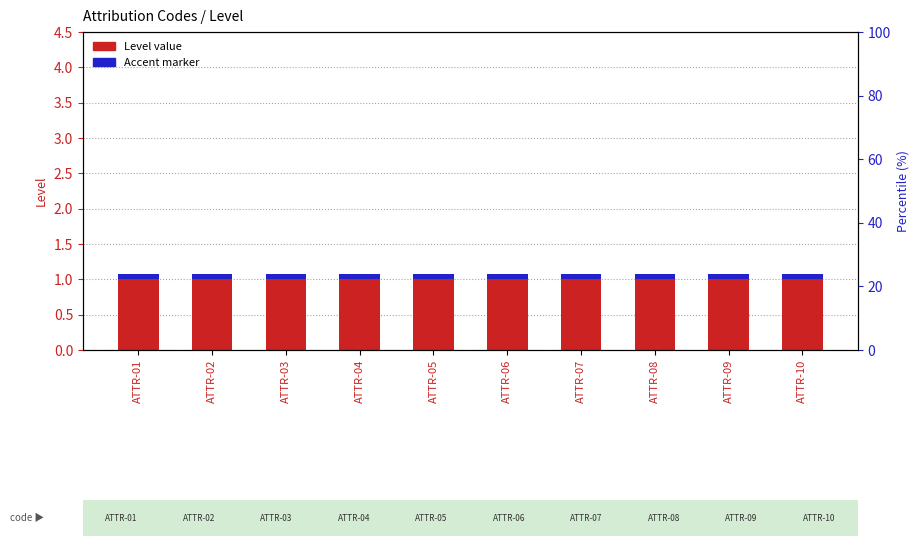

Reading left to right, list all the values displayed in this chart.

Level: ATTR-01=1.0	ATTR-02=1.0	ATTR-03=1.0	ATTR-04=1.0	ATTR-05=1.0	ATTR-06=1.0	ATTR-07=1.0	ATTR-08=1.0	ATTR-09=1.0	ATTR-10=1.0
Accent marker: ATTR-01=0.1	ATTR-02=0.1	ATTR-03=0.1	ATTR-04=0.1	ATTR-05=0.1	ATTR-06=0.1	ATTR-07=0.1	ATTR-08=0.1	ATTR-09=0.1	ATTR-10=0.1